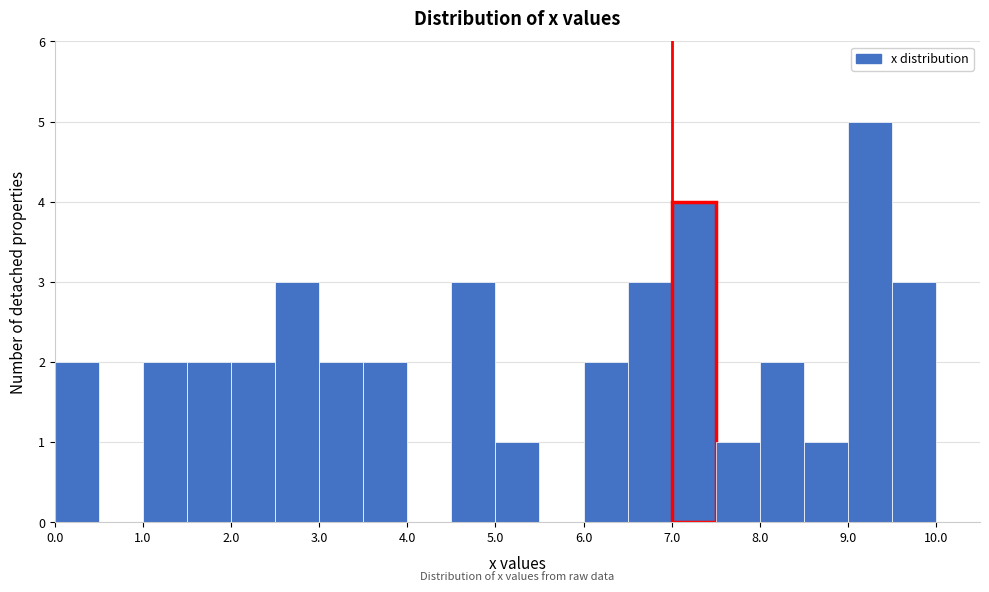

Reading left to right, list every bar in this chart as the range it spans on the x-axis followed by its height. The values are not printed on the chart, so give them approximately, as read against the axis.

0.0 to 0.5: 2
0.5 to 1.0: 0
1.0 to 1.5: 2
1.5 to 2.0: 2
2.0 to 2.5: 2
2.5 to 3.0: 3
3.0 to 3.5: 2
3.5 to 4.0: 2
4.0 to 4.5: 0
4.5 to 5.0: 3
5.0 to 5.5: 1
5.5 to 6.0: 0
6.0 to 6.5: 2
6.5 to 7.0: 3
7.0 to 7.5: 4
7.5 to 8.0: 1
8.0 to 8.5: 2
8.5 to 9.0: 1
9.0 to 9.5: 5
9.5 to 10.0: 3
10.0 to 10.5: 0